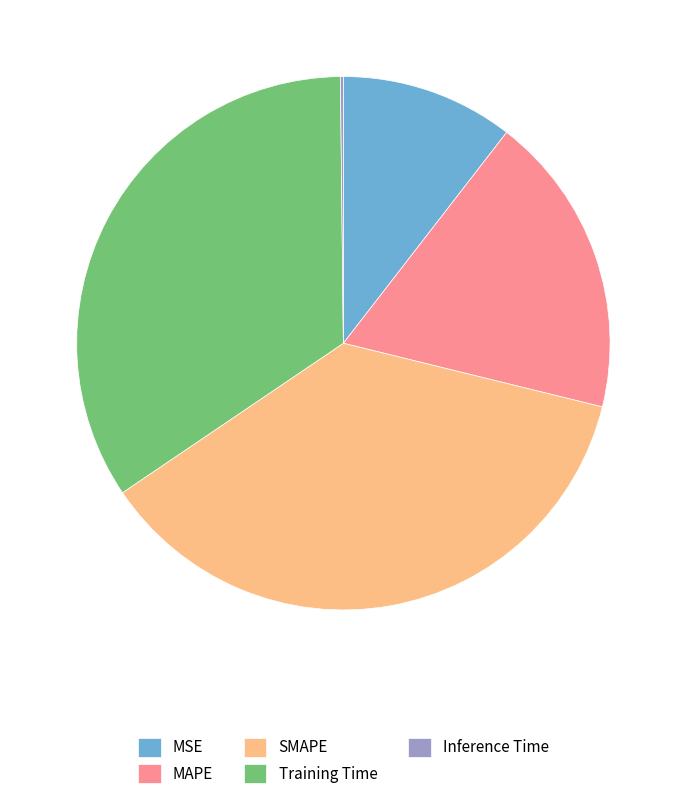

Is the sum of SMAPE and MSE greater than half?

No